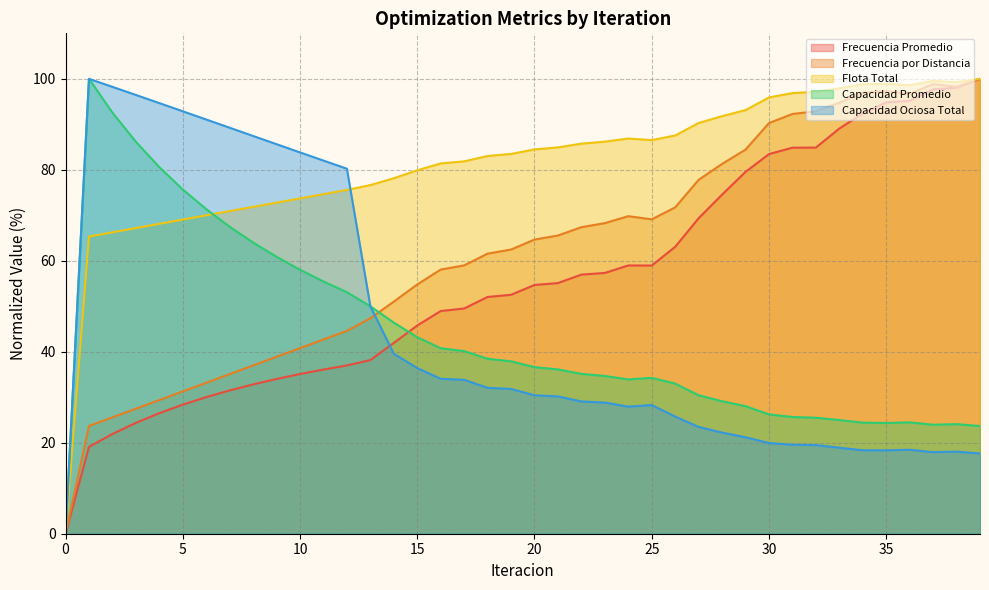

The value of Capacidad Promedio at 12 is 53.1. True or false?

True